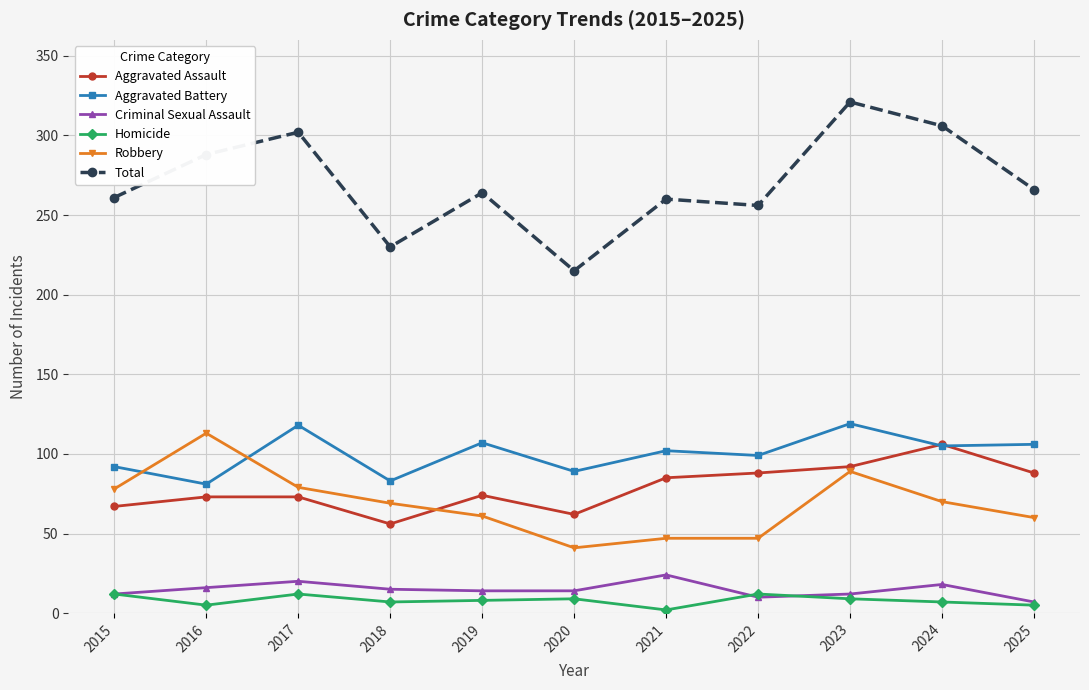

Is it true that Total equals 187 at 2024?

False